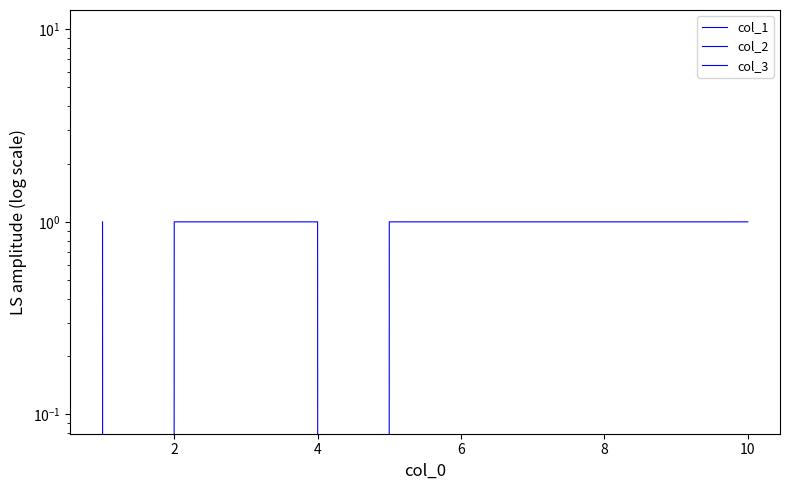

What is the difference between the highest and lowest values at 2?

1